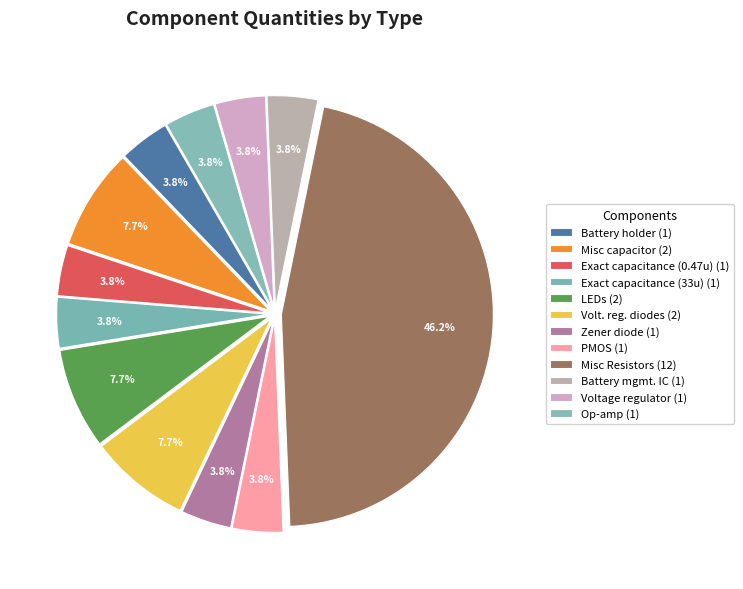

Count the number of slices in the pie.

12